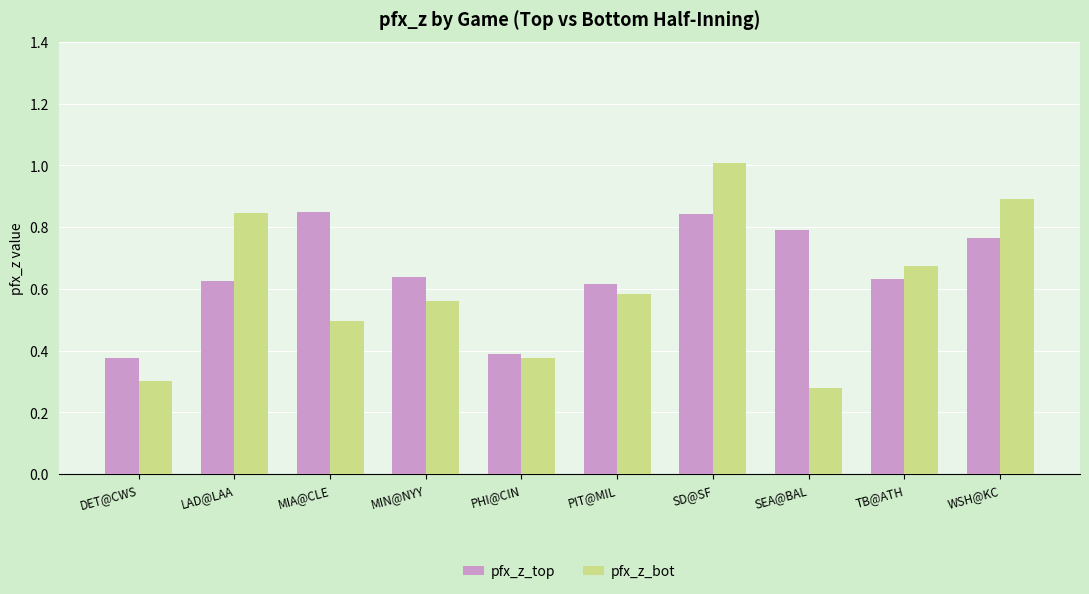

Rank the series by their average value, from highest to lowest.

pfx_z_top, pfx_z_bot